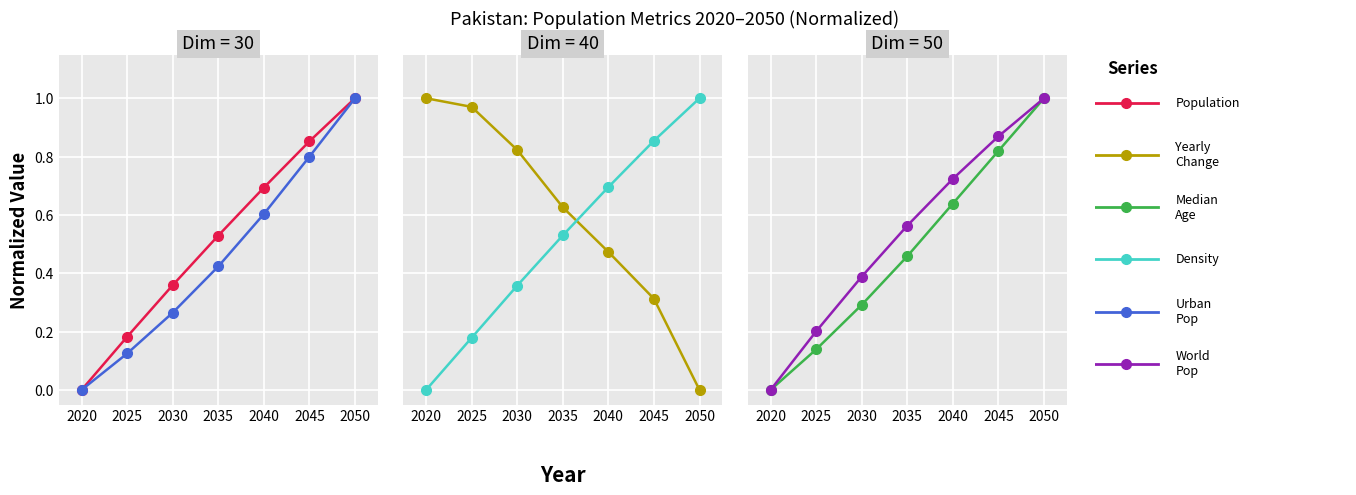

Which category has the lowest value in the Yearly Change series?

2050